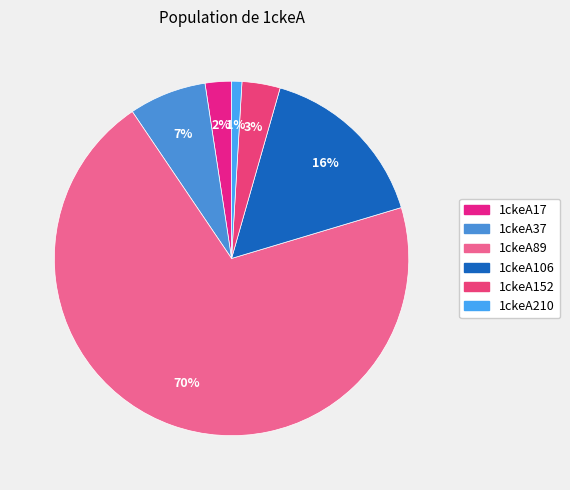

Is there a majority slice in this chart?

Yes